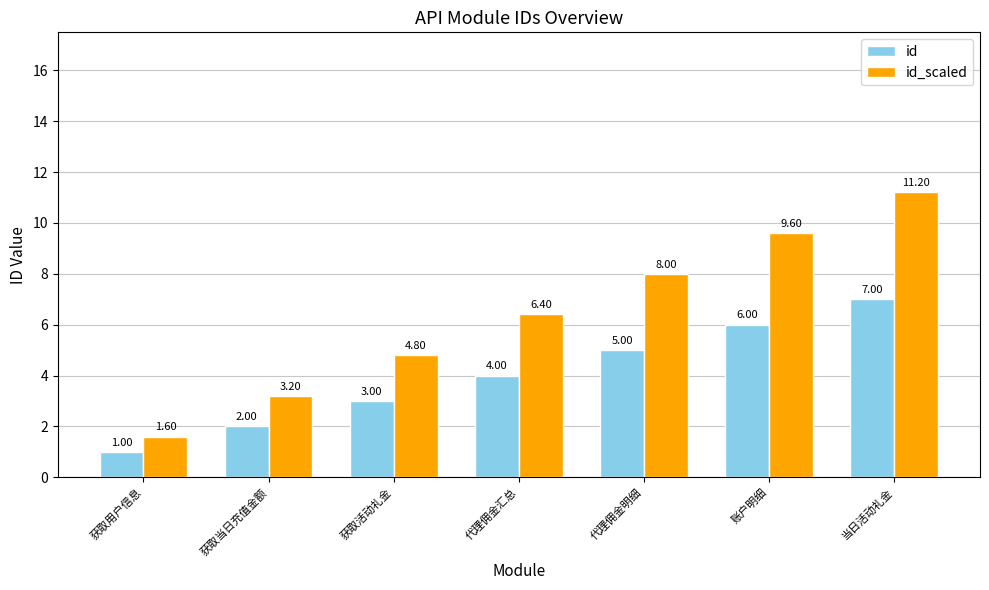

Rank the series by their maximum value, from lowest to highest.

id, id_scaled